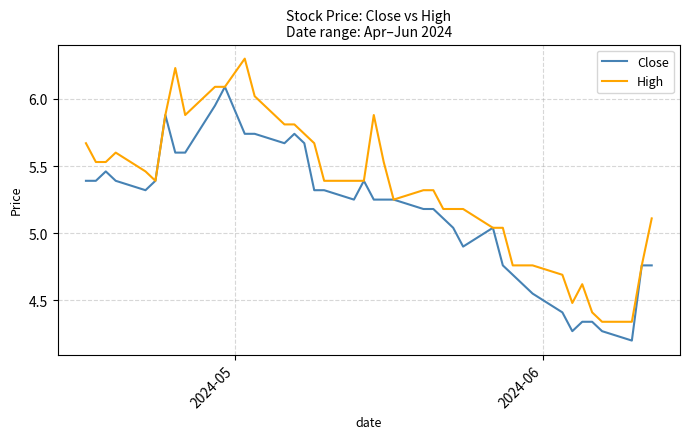

What is the maximum value for High?

6.3